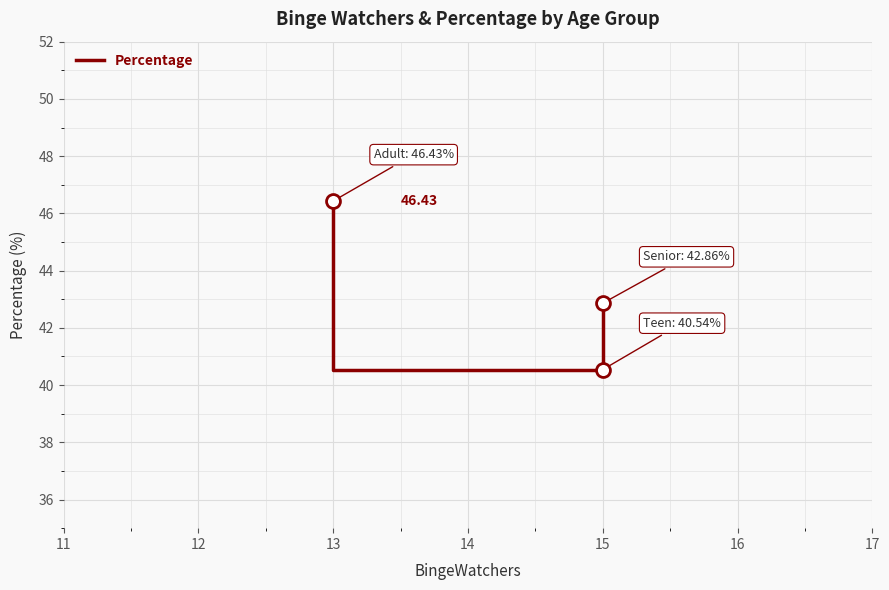

Is this an area chart (filled region under the line)?

No